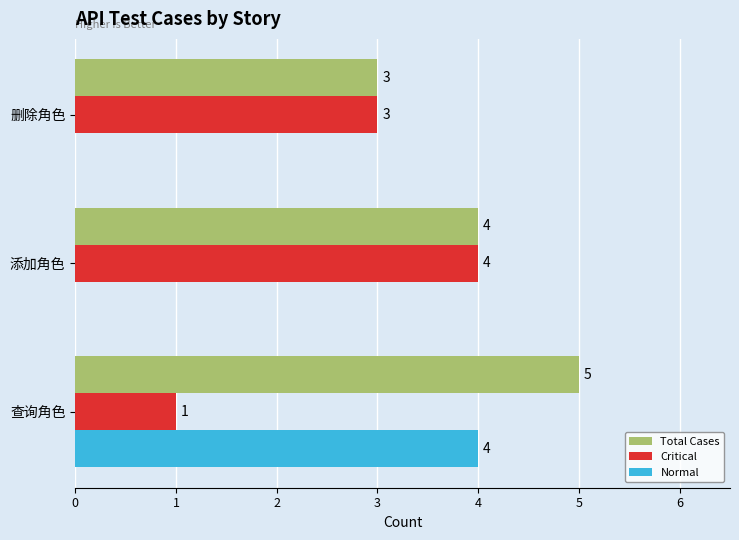

True or false: Normal has a value of 4 at 查询角色.

True